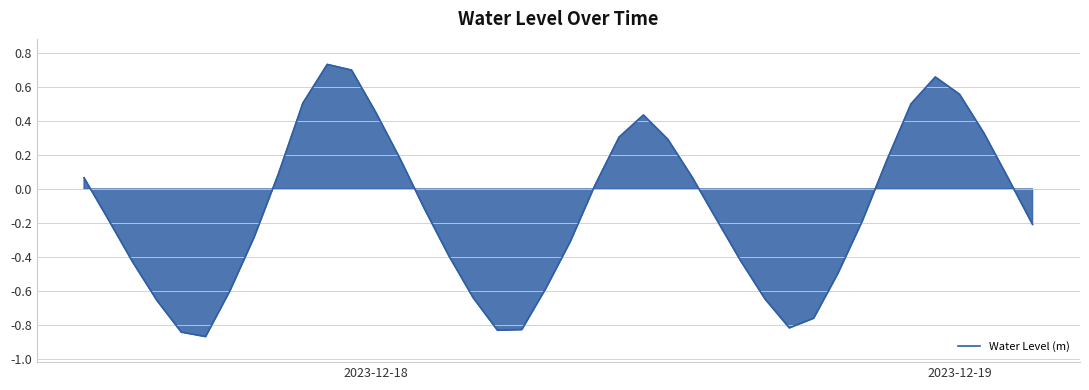

What is the difference between the maximum and minimum values?

1.6